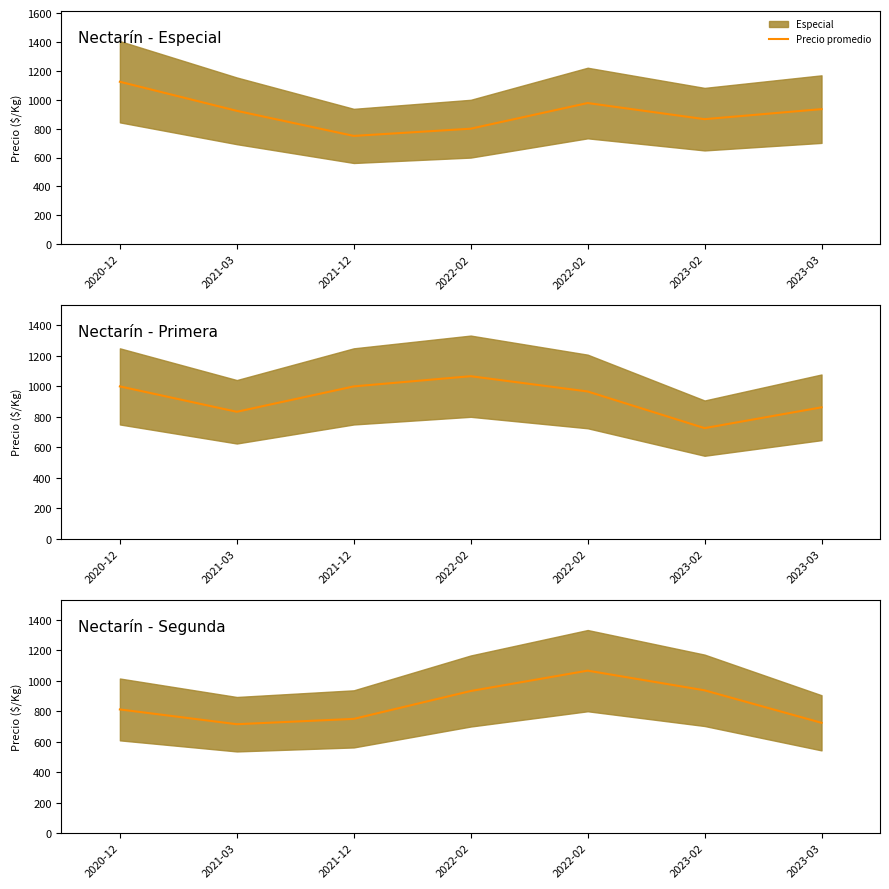

What is the minimum value shown in the chart?

715.0